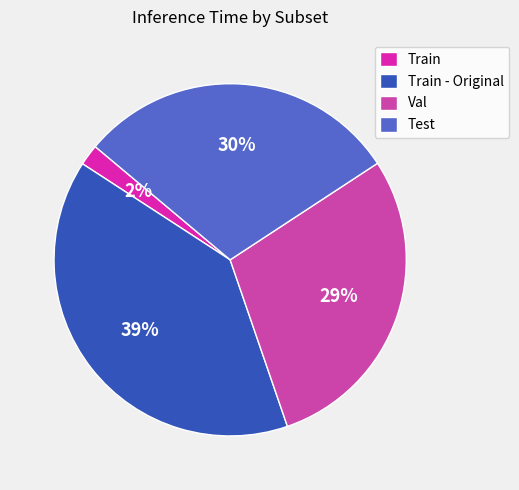

The Train slice represents 15% of the pie. True or false?

False